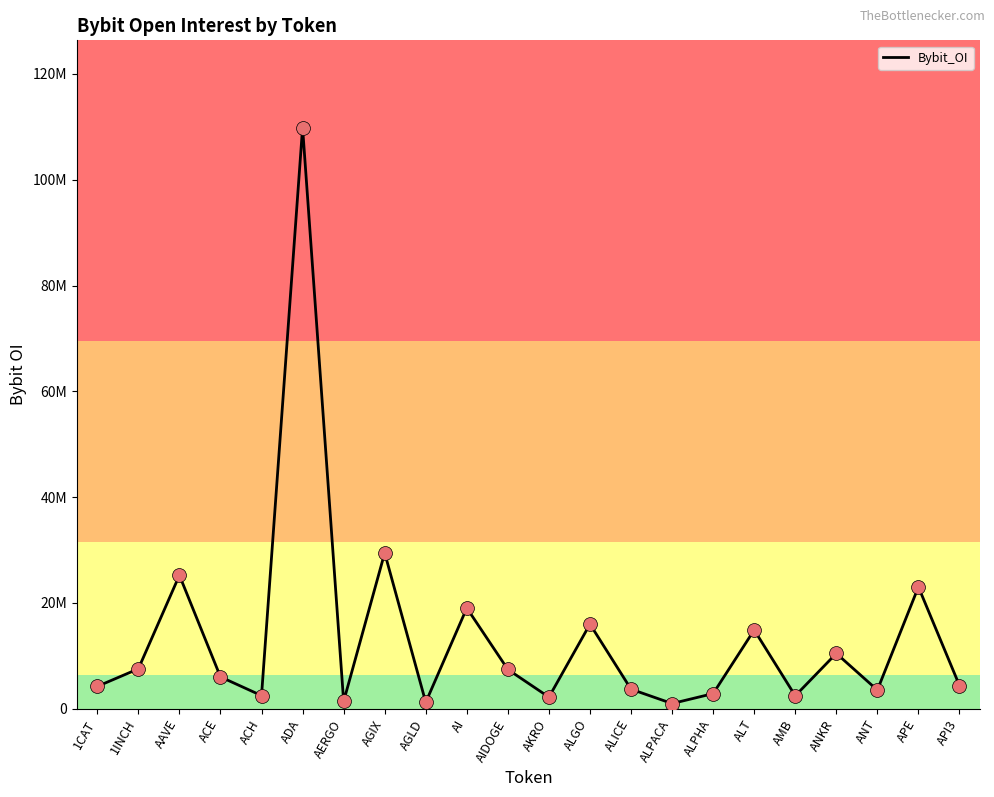

Approximately how many times larger is the value at API3 compared to ACE?

0.7